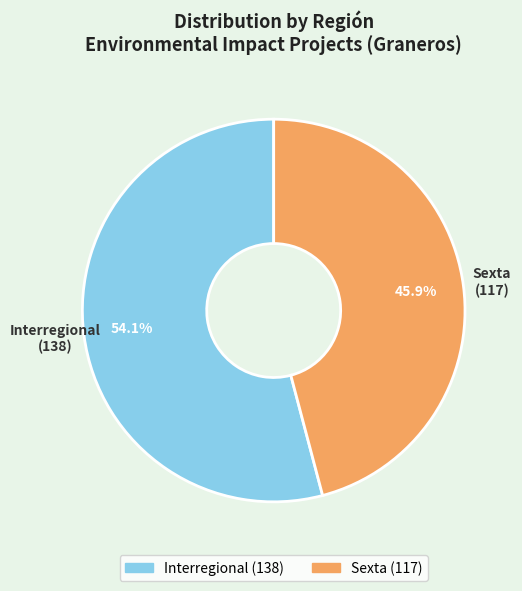

To the nearest percent, what percentage of the pie is Sexta?

46%